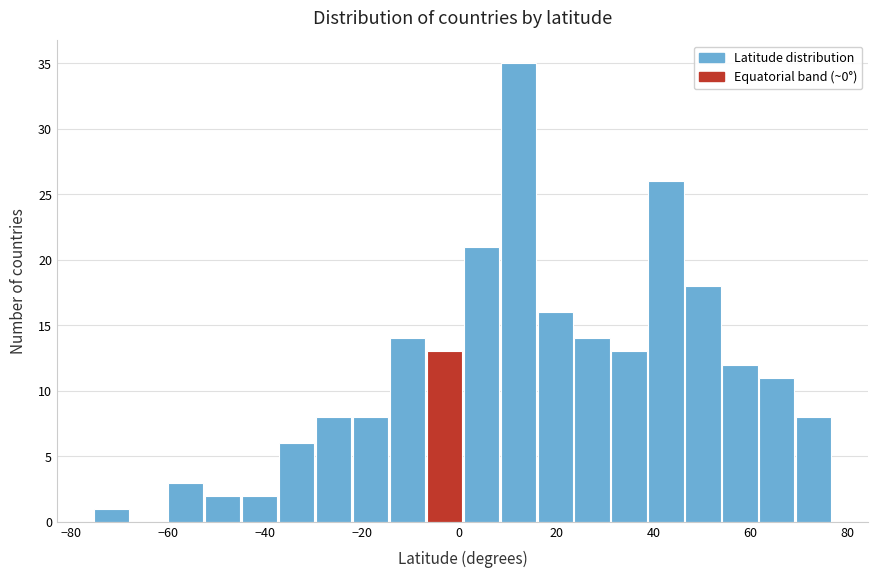

Around what value on the x-axis is the tallest bar? Give the approximate position of its centre, as read against the axis.

12